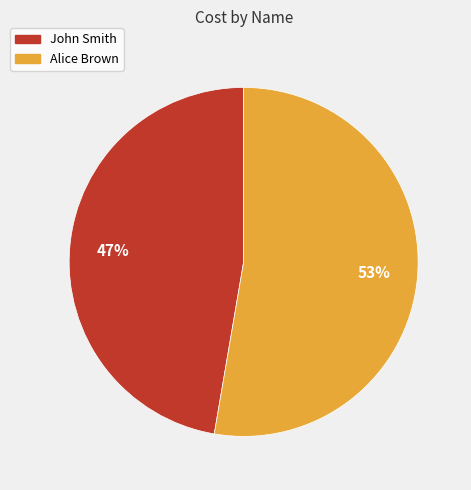

Between John Smith and Alice Brown, which is larger?

Alice Brown